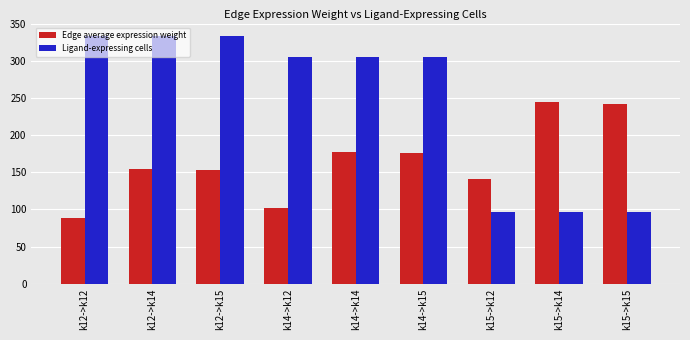

What is the sum of all Edge average expression weight values?

1481.2